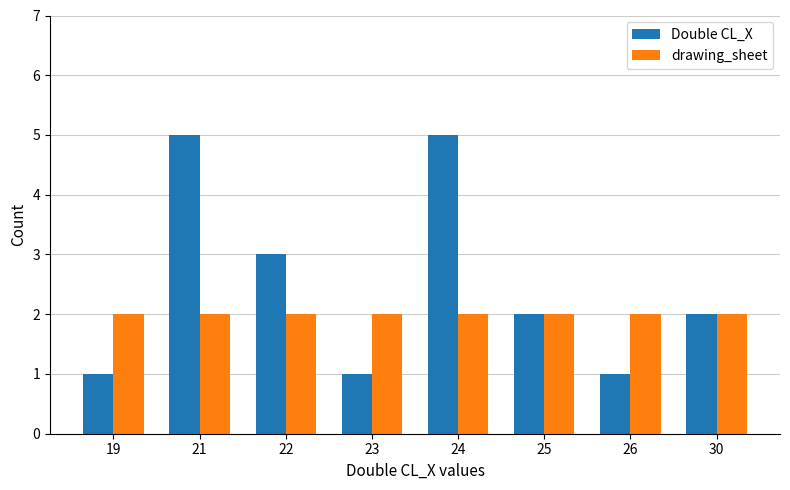

Reading right to left, what are all the values shown in this chart?

Double CL_X: 2	1	2	5	1	3	5	1
drawing_sheet: 2	2	2	2	2	2	2	2